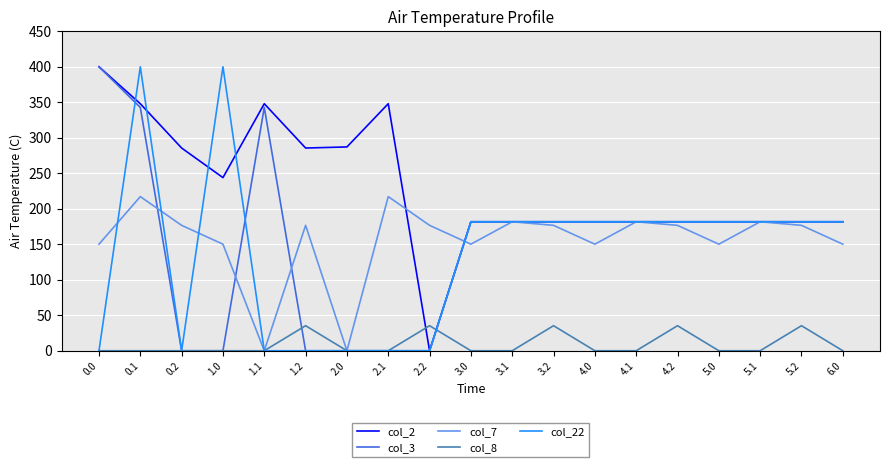

How many values in the col_22 series exceed 181?

12